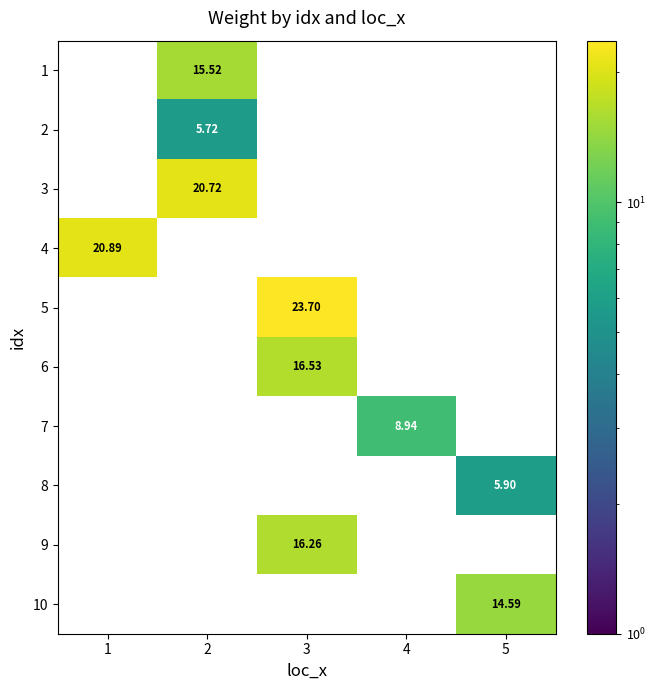

Is the value of 1 at 2 greater than the value of 6 at 3?

No